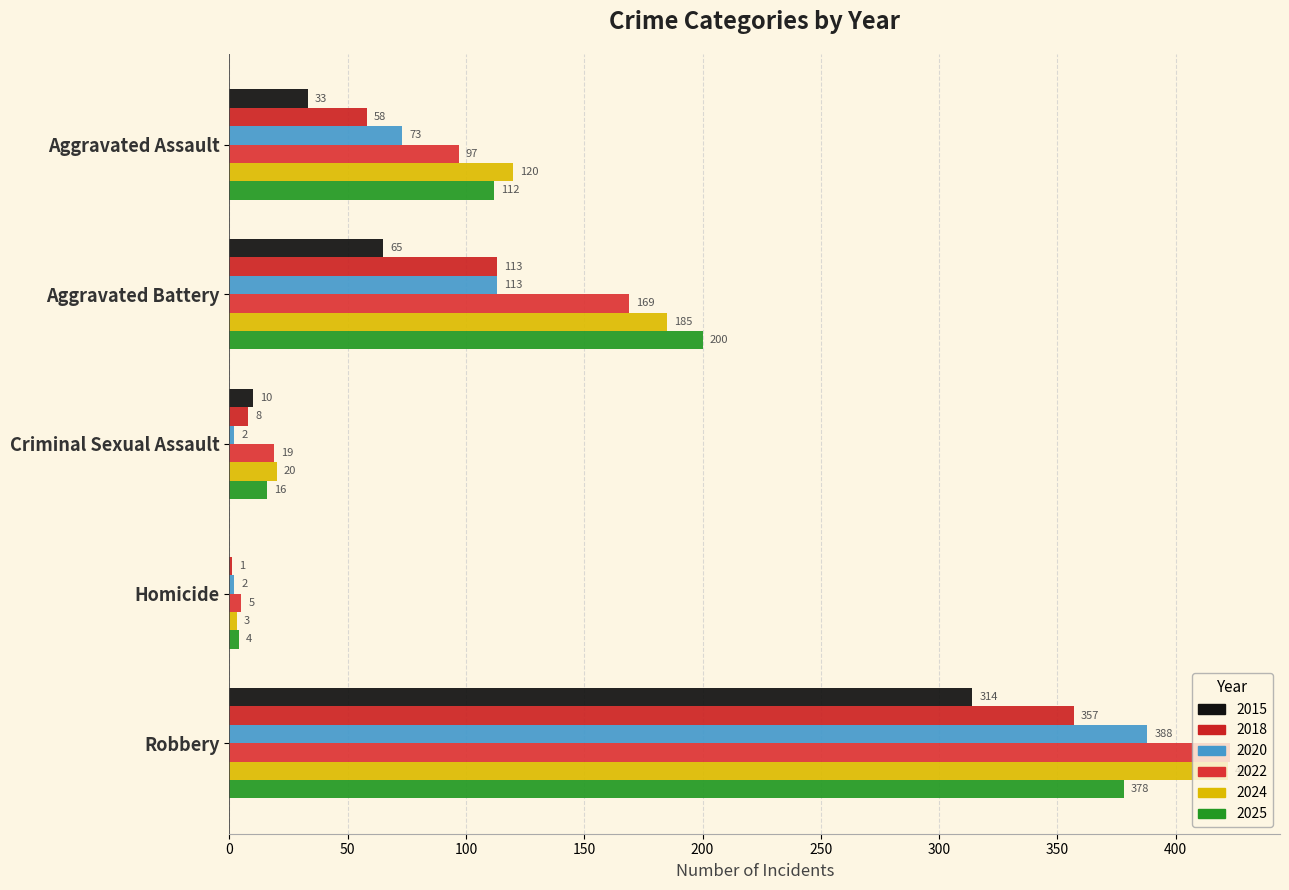

At which category is the sum across all series the highest?

Robbery